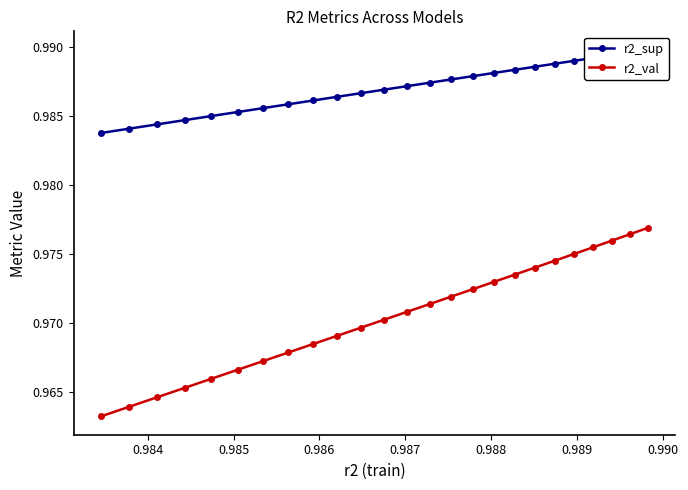

True or false: r2_val and r2_sup cross at least once.

False